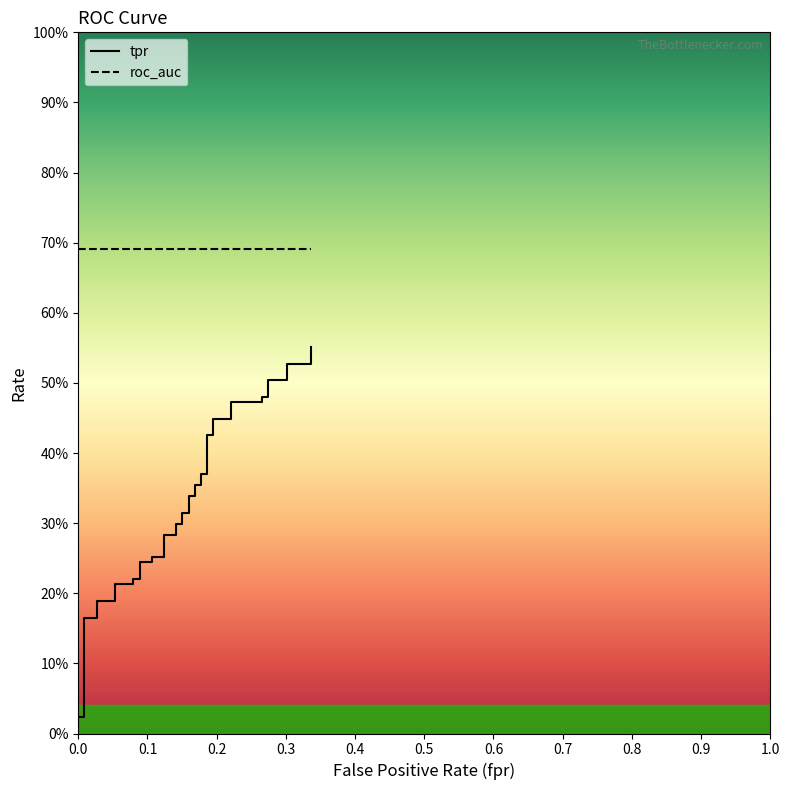

Does the chart have visible grid lines?

No